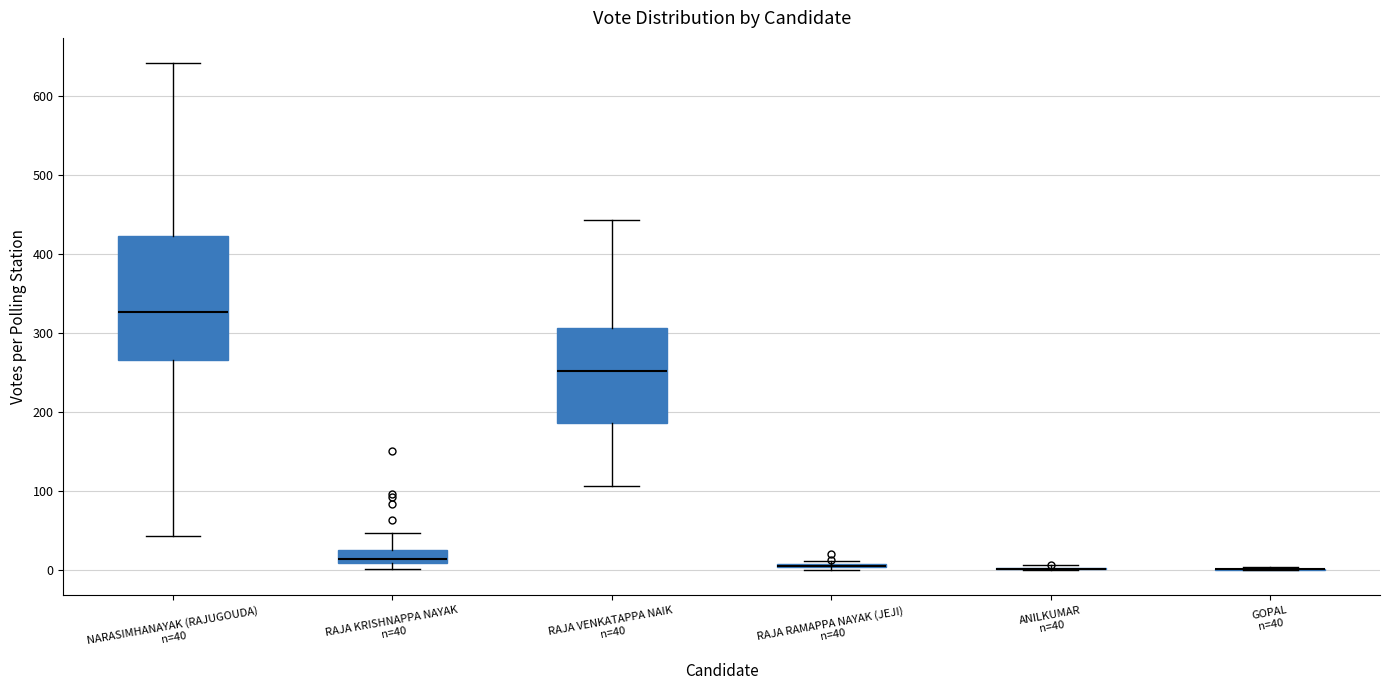

Reading left to right, transcribe this box plot: for each box, give where its median line is, the range the box spans, and where its two whiskers end, as read against the y-axis. The values are not printed on the chart, so give them approximately, as read against the axis.

NARASIMHANAYAK (RAJUGOUDA) n=40: median 330, box 270 to 420, whiskers 40 to 640
RAJA KRISHNAPPA NAYAK n=40: median 10 (just above the box's lower edge), box 10 to 30, whiskers 0 to 50
RAJA VENKATAPPA NAIK n=40: median 250, box 190 to 310, whiskers 110 to 440
RAJA RAMAPPA NAYAK (JEJI) n=40: box collapsed to a line at 10, whiskers 0 to 10
ANILKUMAR n=40: box collapsed to a line at 0, whiskers 0 to 10
GOPAL n=40: box collapsed to a line at 0, whiskers 0 to 0